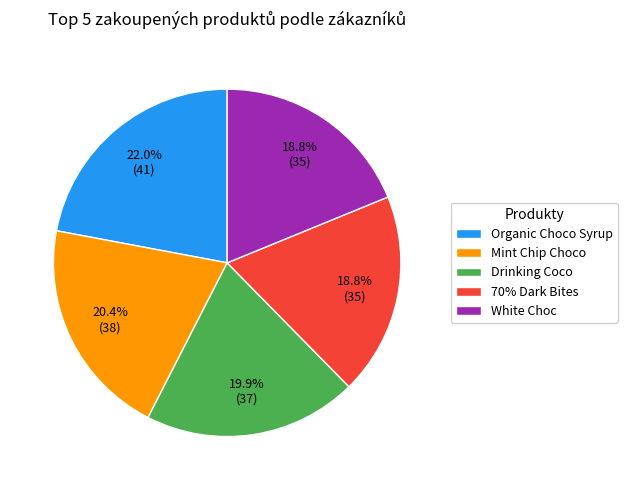

What is the largest slice in the pie chart?

Organic Choco Syrup